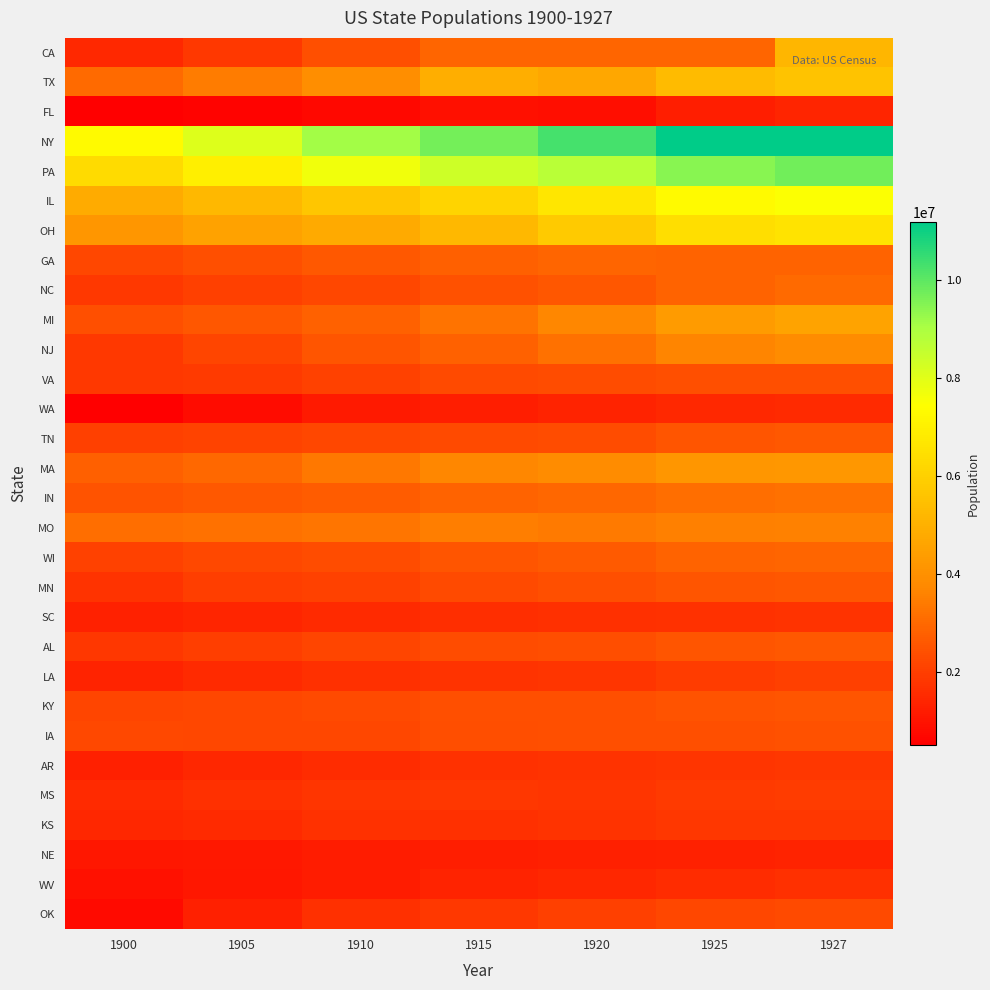

At 1910, list the series in order from largest to smallest.

NY, PA, IL, OH, TX, MA, MO, MI, IN, GA, NJ, CA, WI, KY, IA, NC, TN, AL, MN, VA, MS, KS, OK, LA, AR, SC, WV, NE, WA, FL